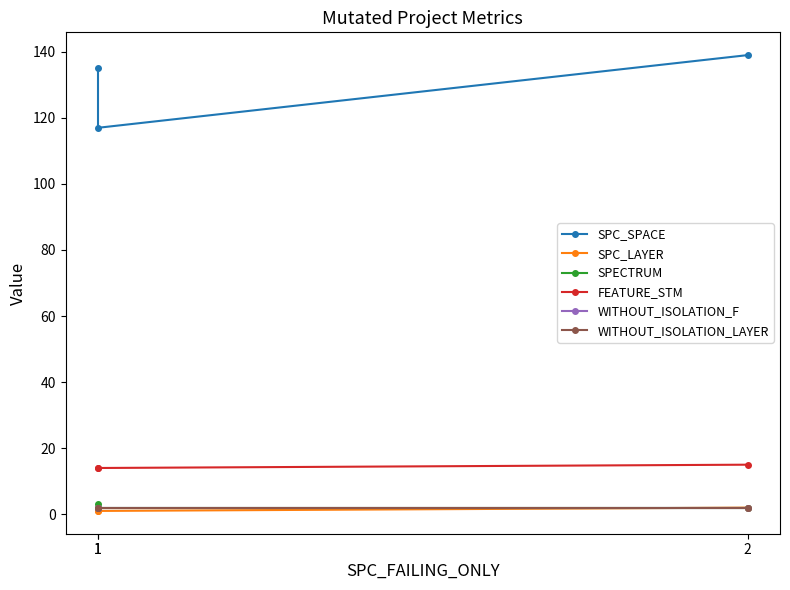

What is the spread (max minus min) of values at 1?

134